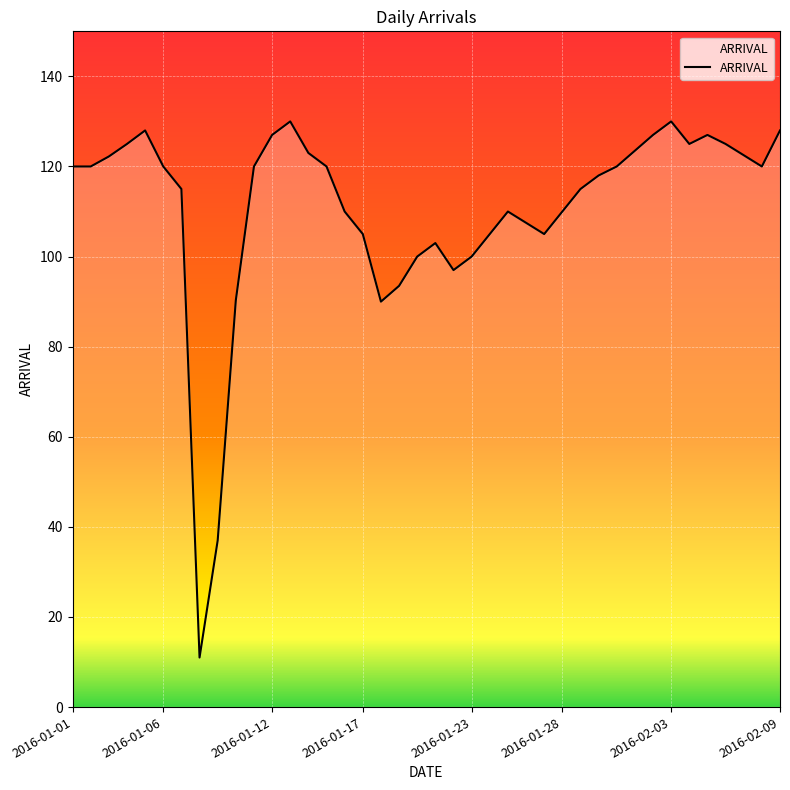

What is the difference between the maximum and minimum values?

119.0